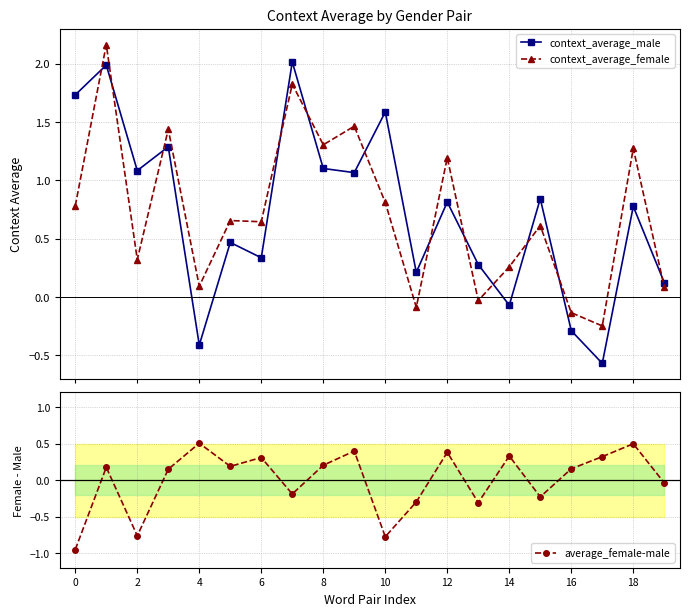

True or false: context_average_female has more than 2 interior local peaks.

True